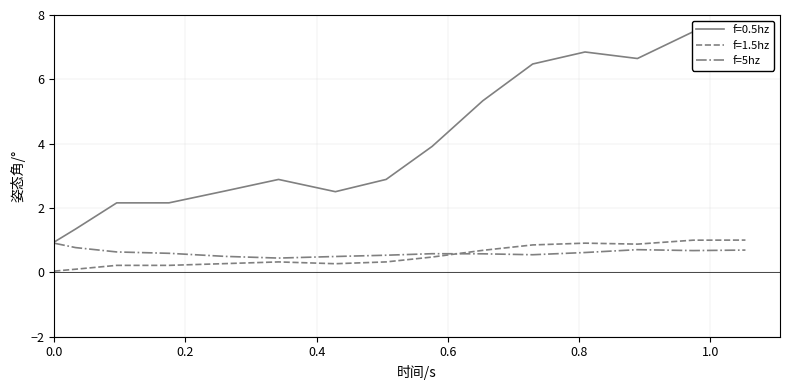

Is this an area chart (filled region under the line)?

No